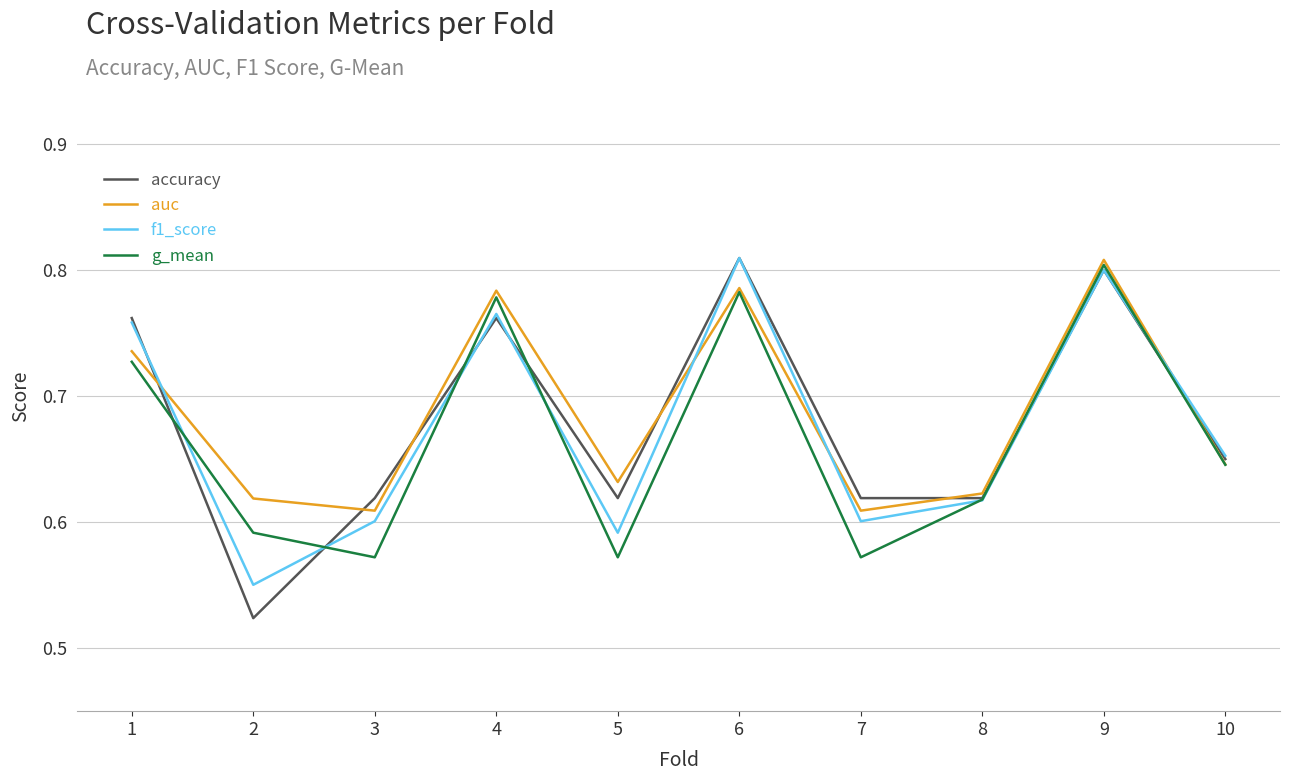

At which category does accuracy reach its first local valley?

2